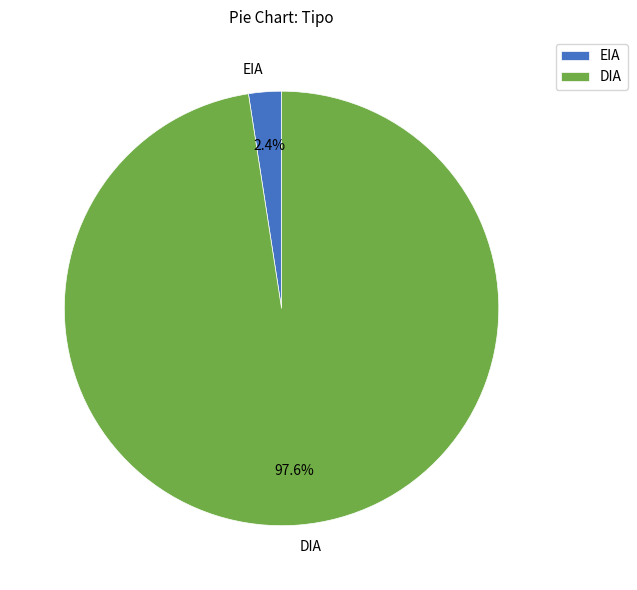

Combined, what portion of the pie is DIA and EIA?

100.0%